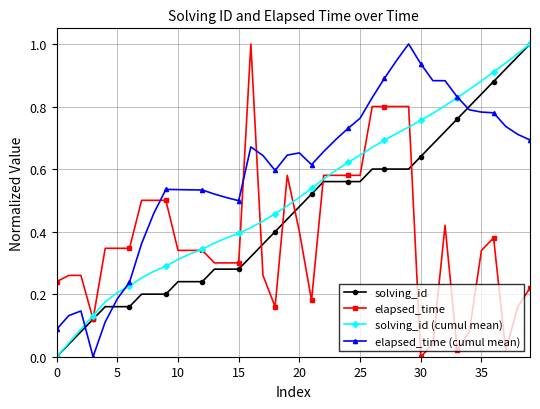

Which series has the largest total across all categories?

elapsed_time (cumul mean)